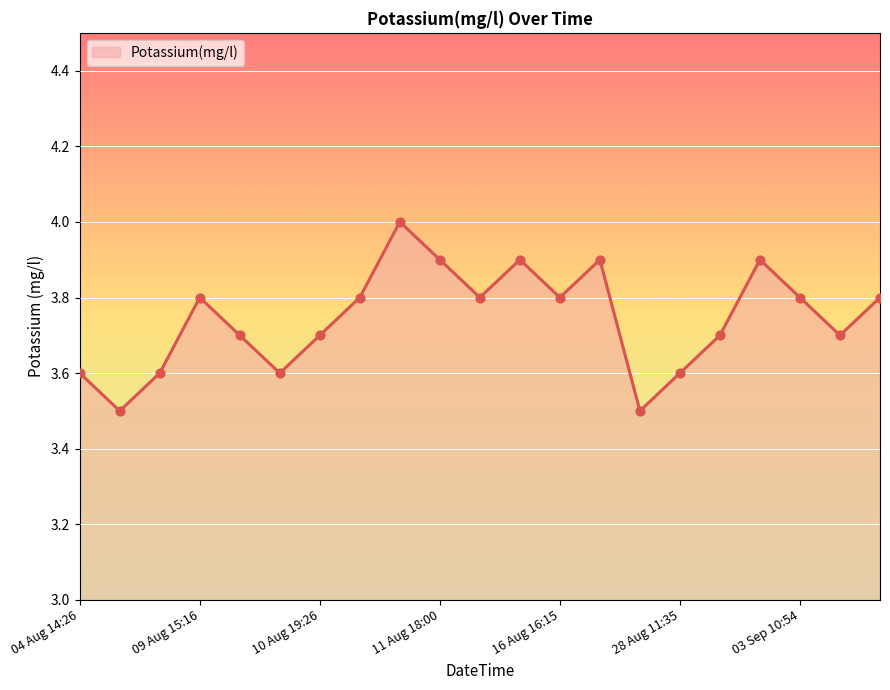

What is the difference between the maximum and minimum values?

0.5